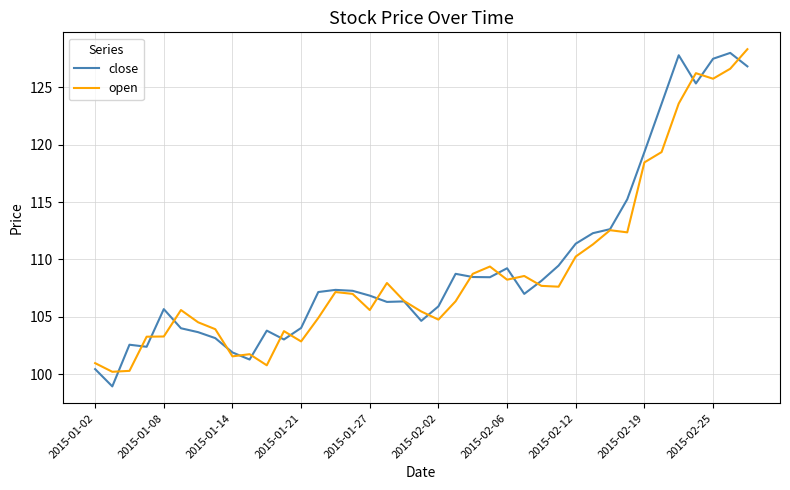

Which series has the widest spread of values?

close